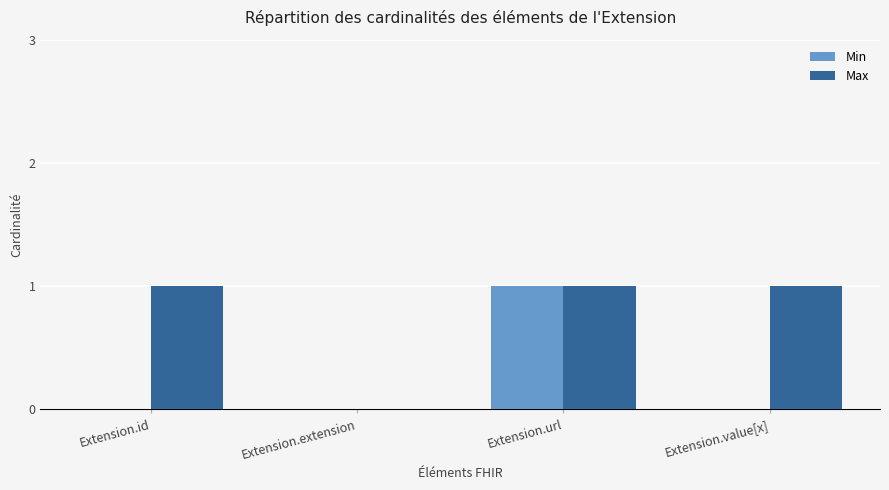

Reading left to right, list all the values displayed in this chart.

Min: 0	0	1	0
Max: 1	0	1	1